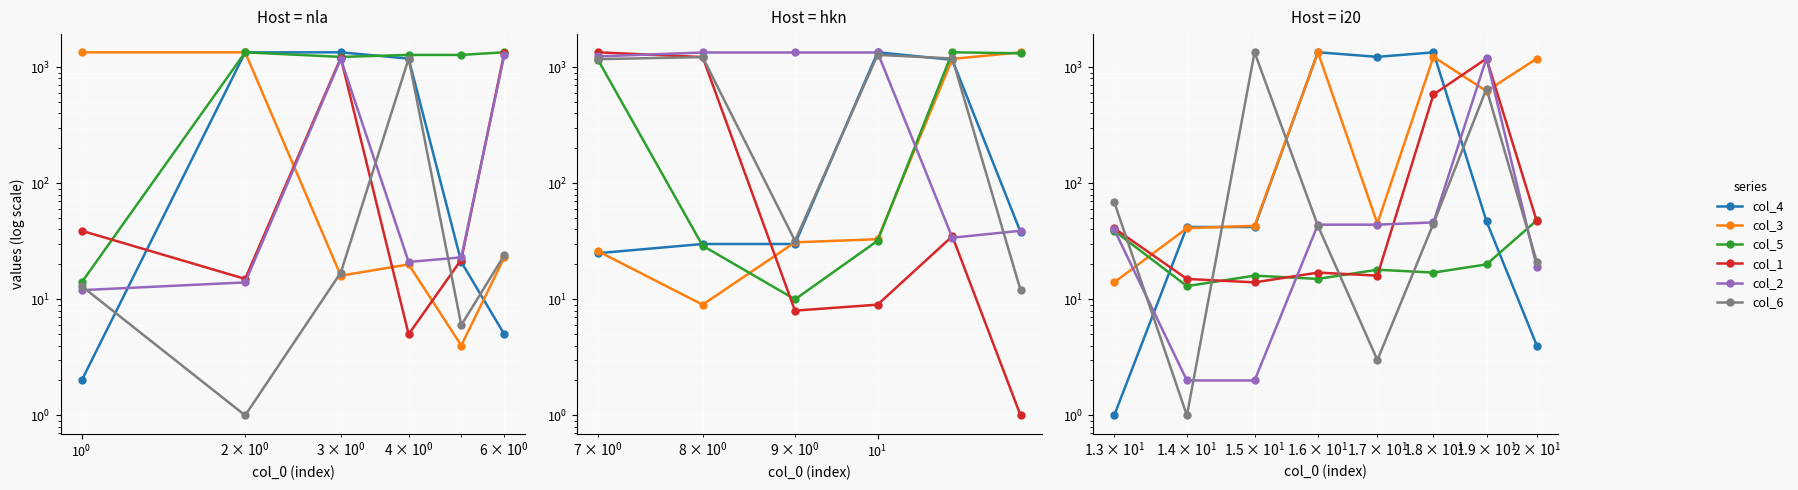

True or false: col_3 and col_1 cross at least once.

True